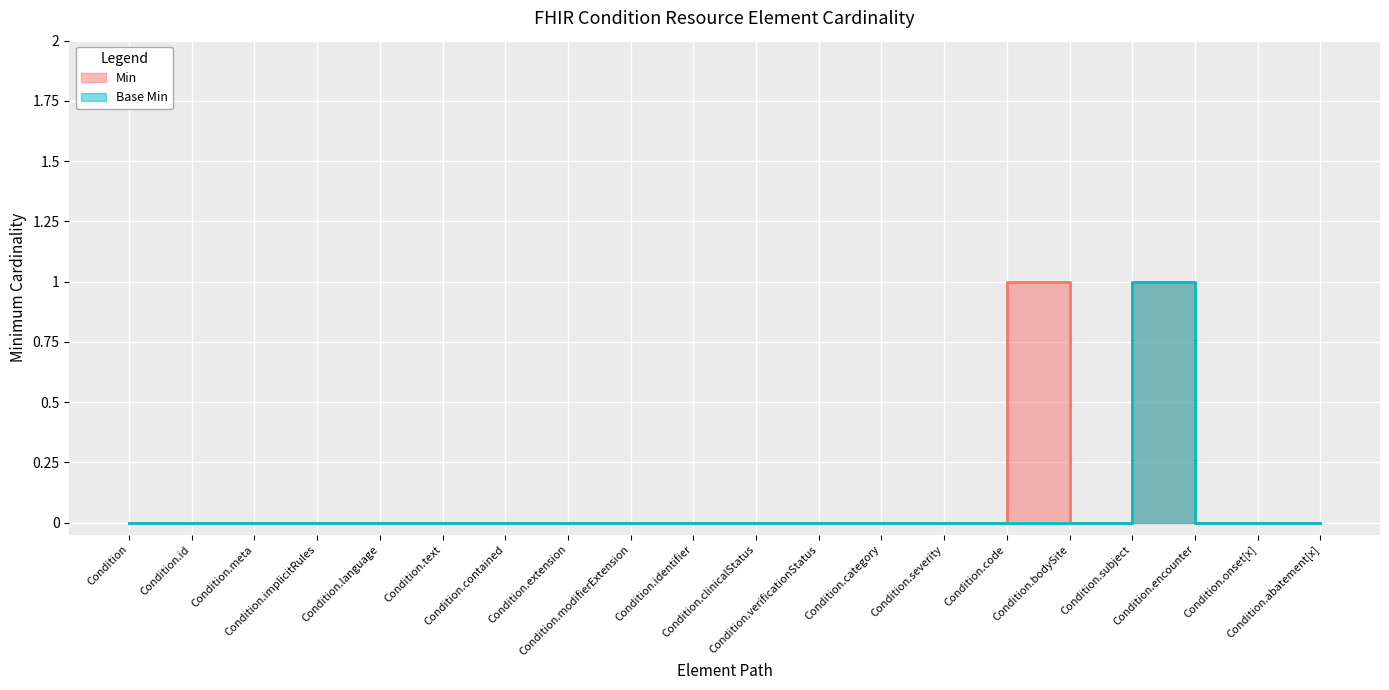

In Min, how many points are higher than both neighbors (excluding endpoints)?

2